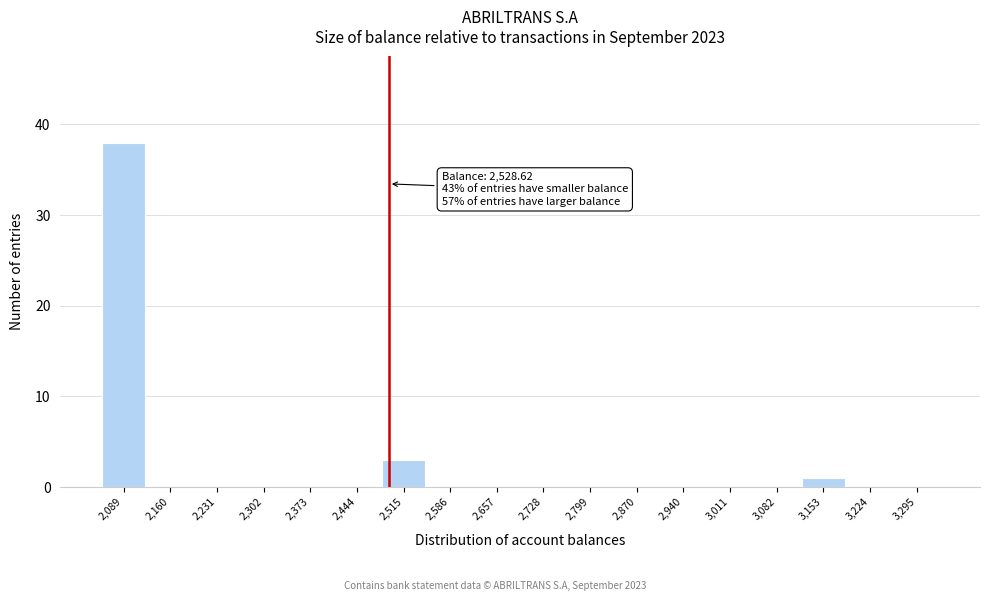

Reading left to right, list all the values displayed in this chart.

2,089=38	2,160=0	2,231=0	2,302=0	2,373=0	2,444=0	2,515=3	2,586=0	2,657=0	2,728=0	2,799=0	2,870=0	2,940=0	3,011=0	3,082=0	3,153=1	3,224=0	3,295=0